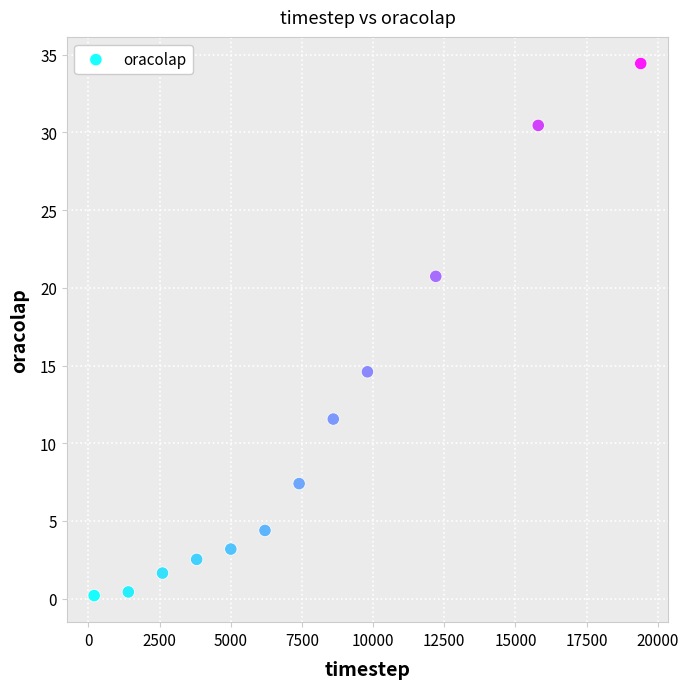

What is the range of Y values (max minus min)?

34.2